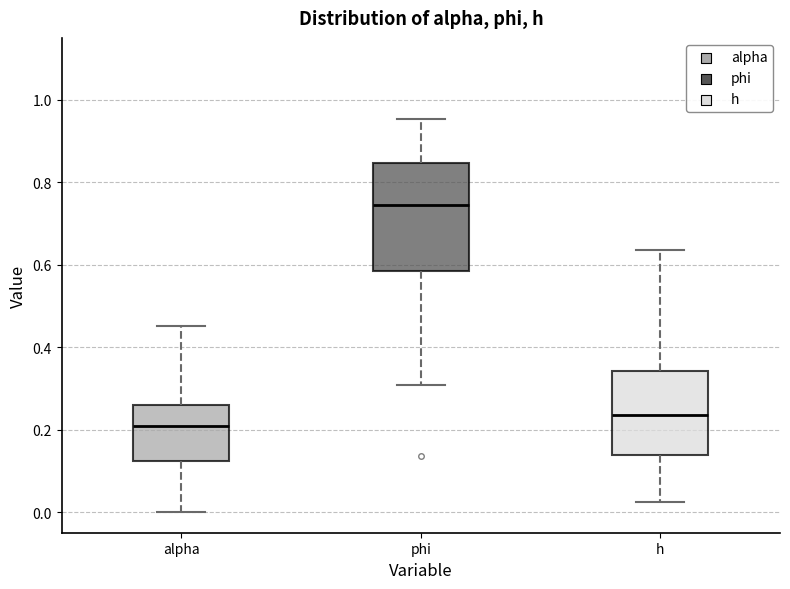

Where is the lower edge of the box for phi on the y-axis? The values are not printed on the chart, so give them approximately, as read against the axis.

0.58